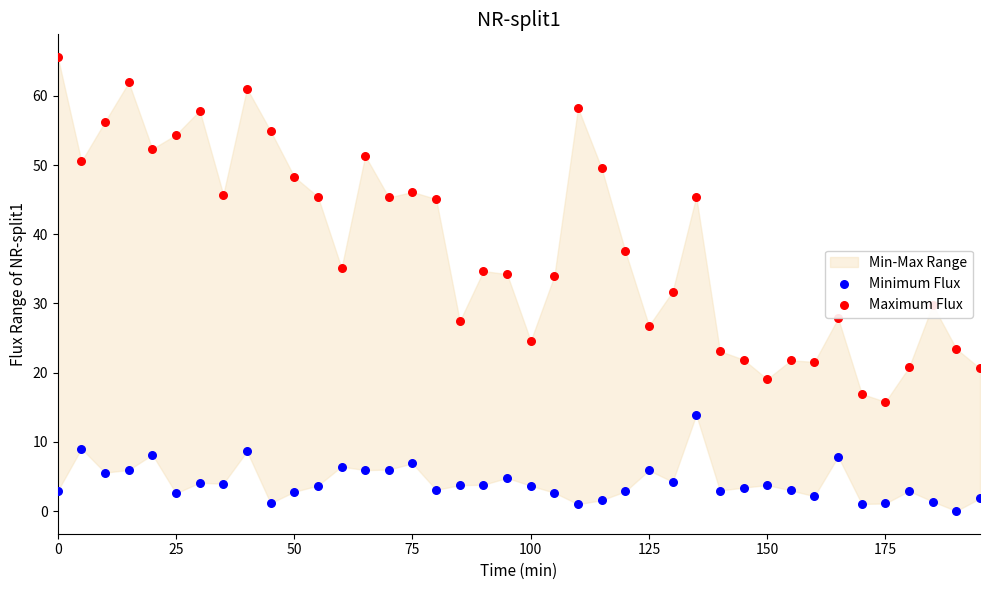

At how many categories does at least one series exceed 63?

1